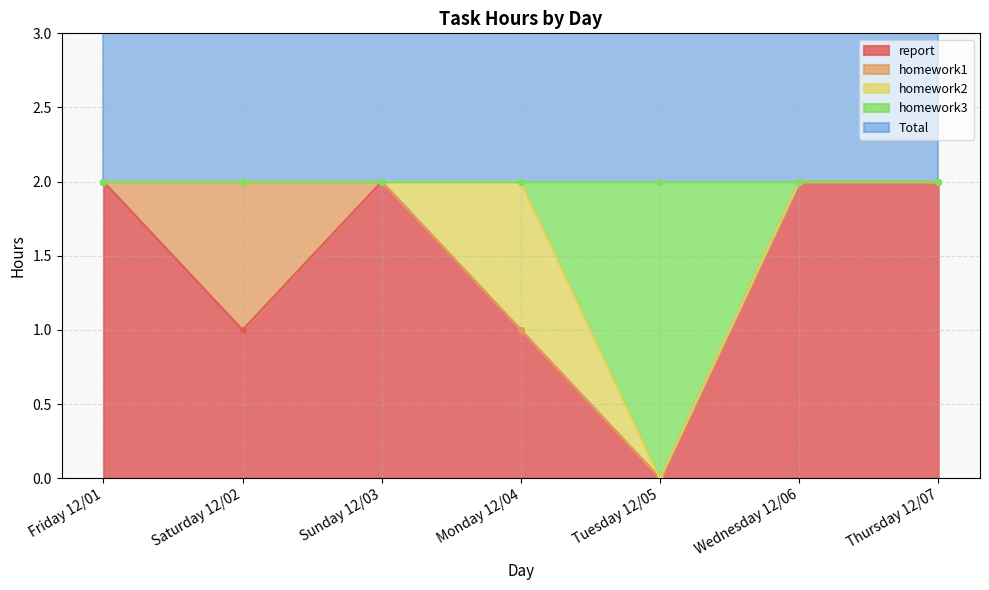

Reading left to right, what are all the values shown in this chart?

report: Friday 12/01=2	Saturday 12/02=1	Sunday 12/03=2	Monday 12/04=1	Tuesday 12/05=0	Wednesday 12/06=2	Thursday 12/07=2
homework1: Friday 12/01=0	Saturday 12/02=1	Sunday 12/03=0	Monday 12/04=0	Tuesday 12/05=0	Wednesday 12/06=0	Thursday 12/07=0
homework2: Friday 12/01=0	Saturday 12/02=0	Sunday 12/03=0	Monday 12/04=1	Tuesday 12/05=0	Wednesday 12/06=0	Thursday 12/07=0
homework3: Friday 12/01=0	Saturday 12/02=0	Sunday 12/03=0	Monday 12/04=0	Tuesday 12/05=2	Wednesday 12/06=0	Thursday 12/07=0
Total: Friday 12/01=2	Saturday 12/02=2	Sunday 12/03=2	Monday 12/04=2	Tuesday 12/05=2	Wednesday 12/06=2	Thursday 12/07=2